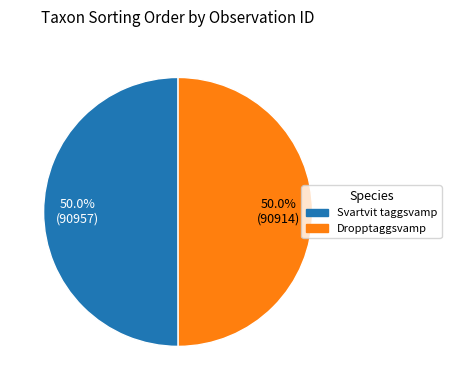

To the nearest percent, what is the average slice percentage?

50%